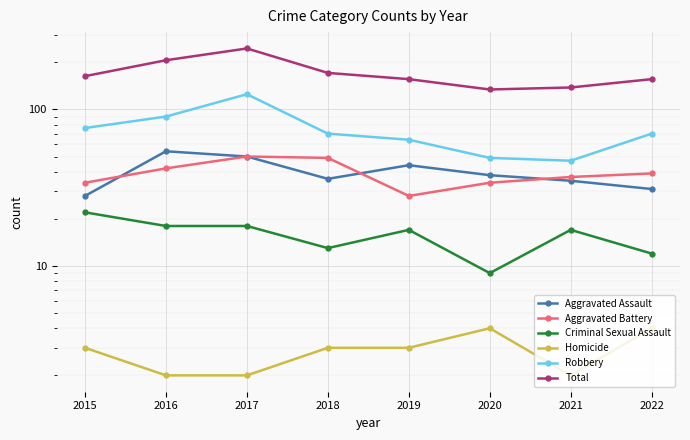

True or false: Aggravated Battery and Criminal Sexual Assault cross at least once.

False